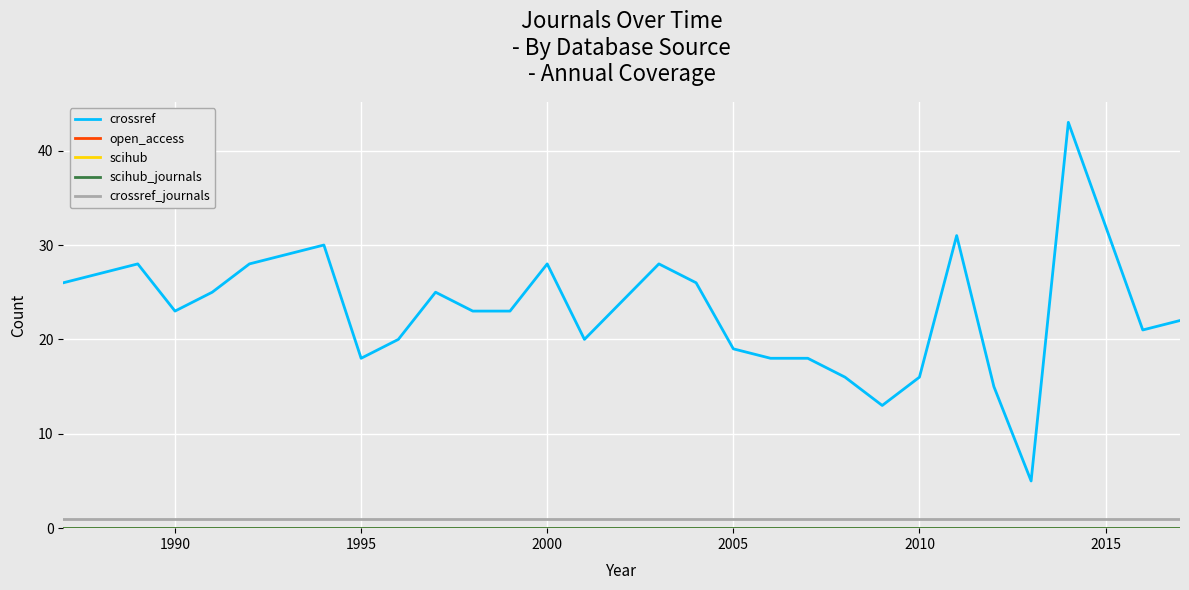

Which series has the largest total across all categories?

crossref